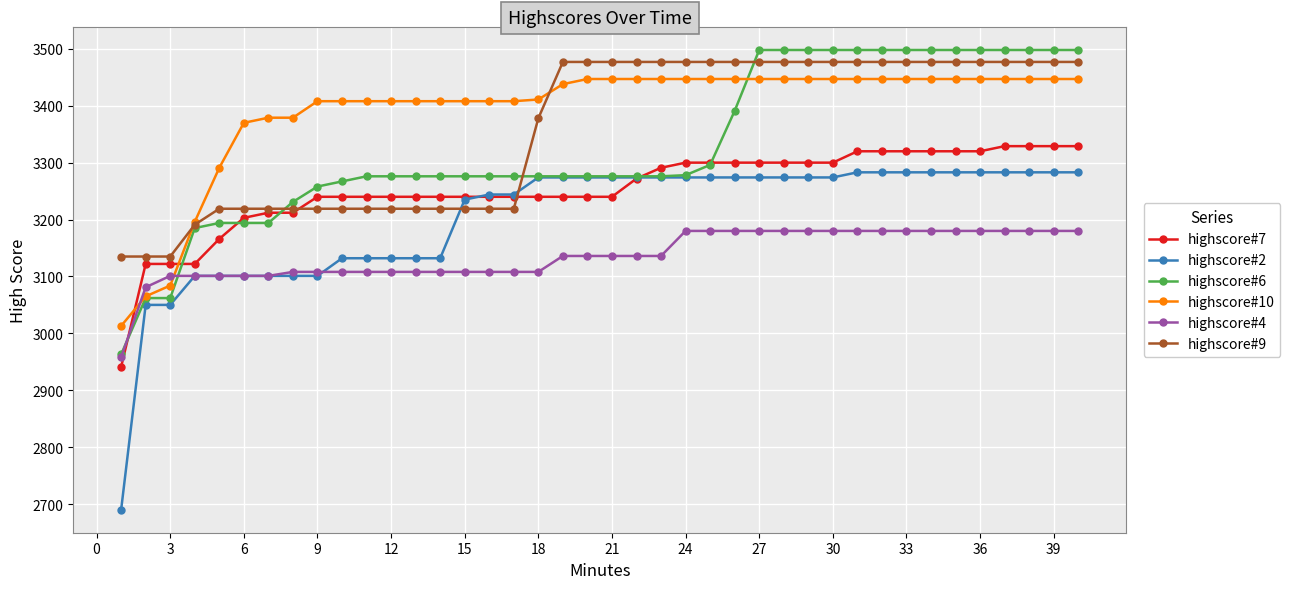

What is the value of the highscore#2 point at the 13th from the left?

3132